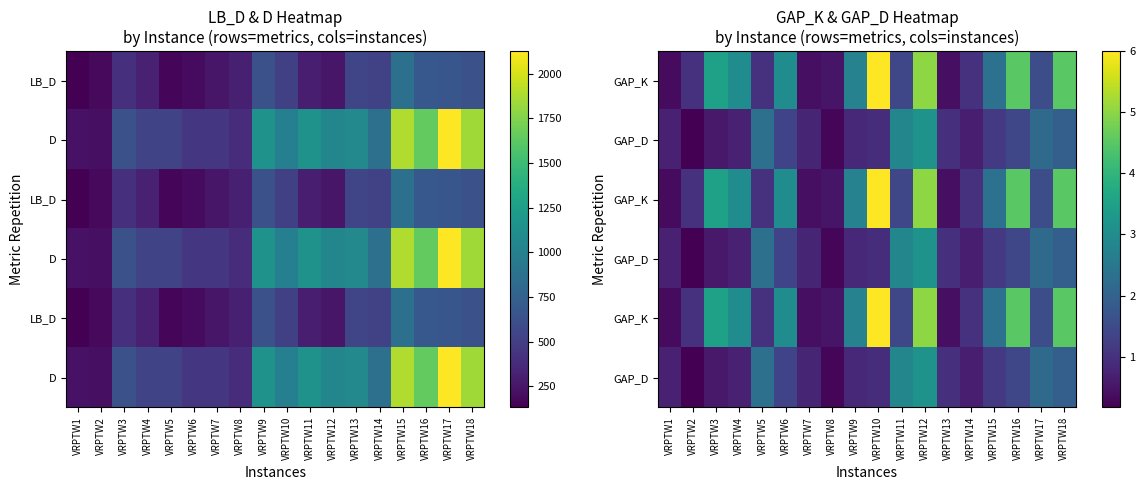

How many data points does each series have?

18